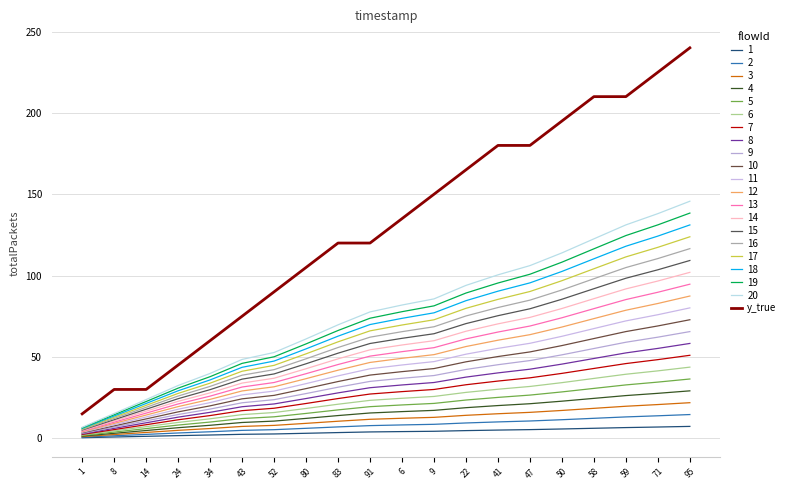

Is this an area chart (filled region under the line)?

No